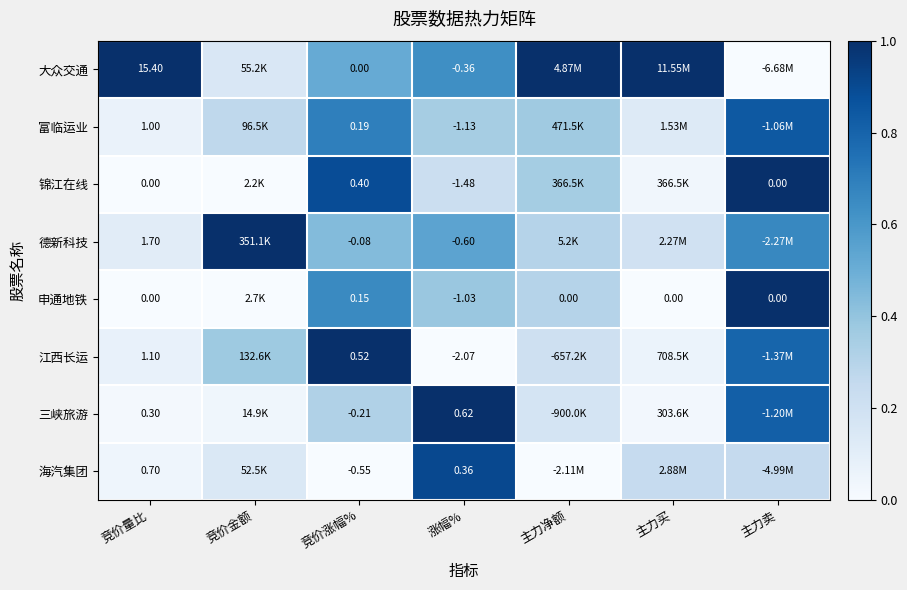

Count the number of categories in the chart.

7